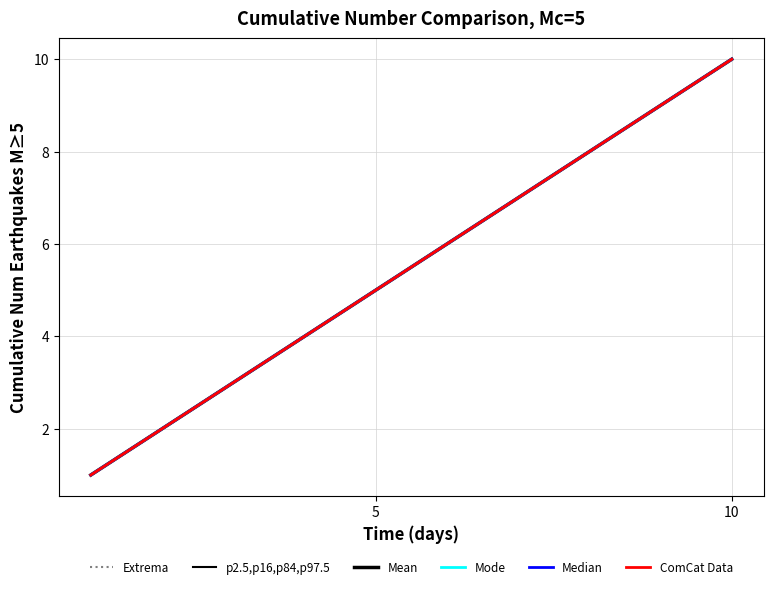

Does the chart have visible grid lines?

Yes